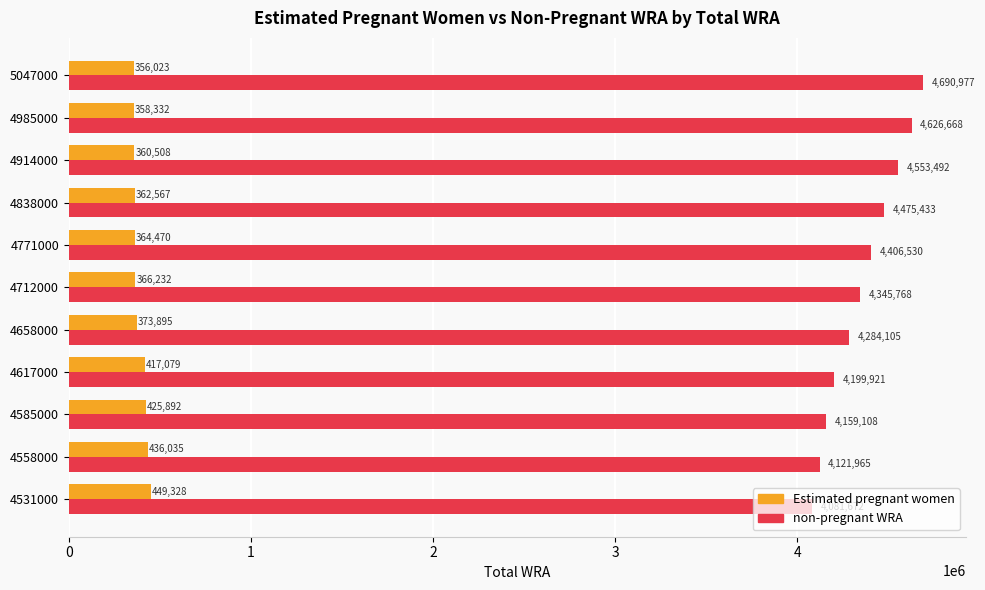

Which series has the largest range (max minus min)?

non-pregnant WRA